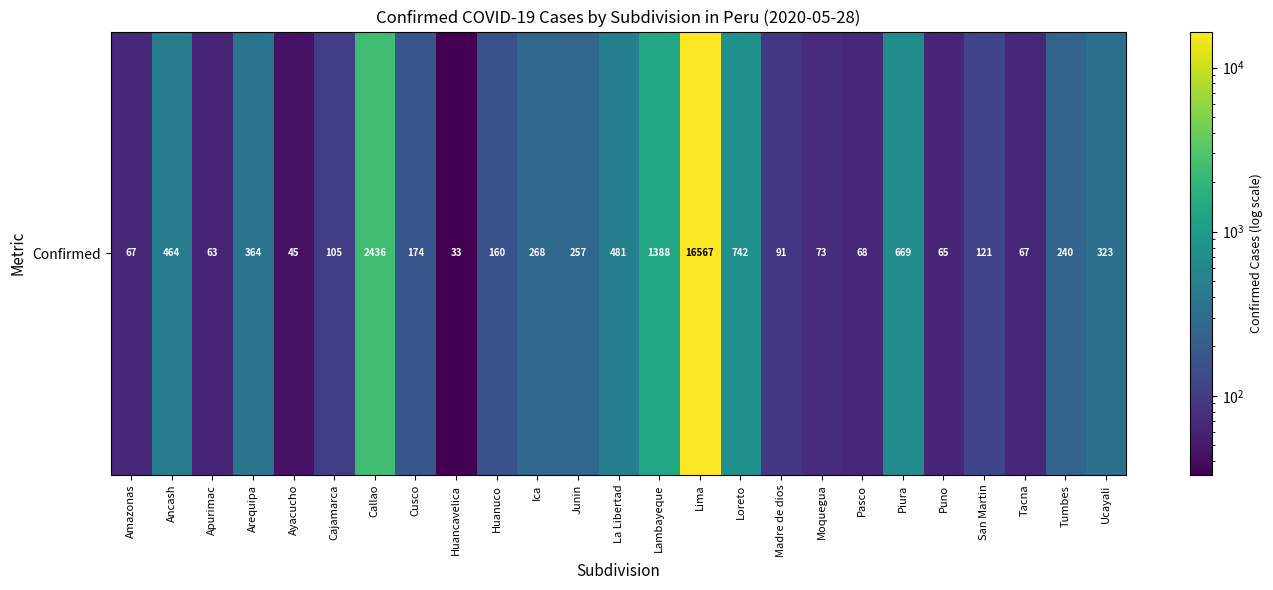

The chart shows a value of 45 at Ayacucho. True or false?

True